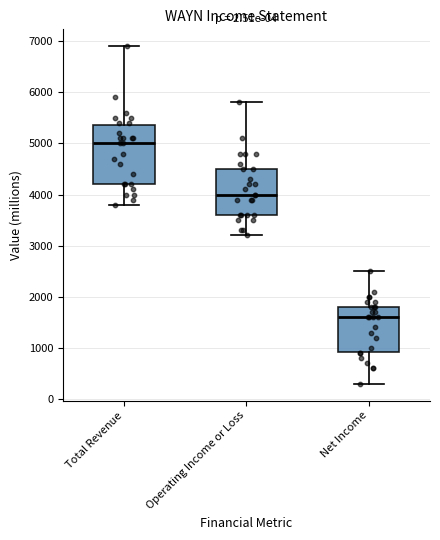

Reading left to right, read every box against the y-axis: the position of its median line, the range the box covers, and the ends of its whiskers. The values are not printed on the chart, so give them approximately, as read against the axis.

Total Revenue: median 5000, box 4200 to 5400, whiskers 3800 to 6900
Operating Income or Loss: median 4000, box 3600 to 4500, whiskers 3200 to 5800
Net Income: median 1600, box 900 to 1800, whiskers 300 to 2500